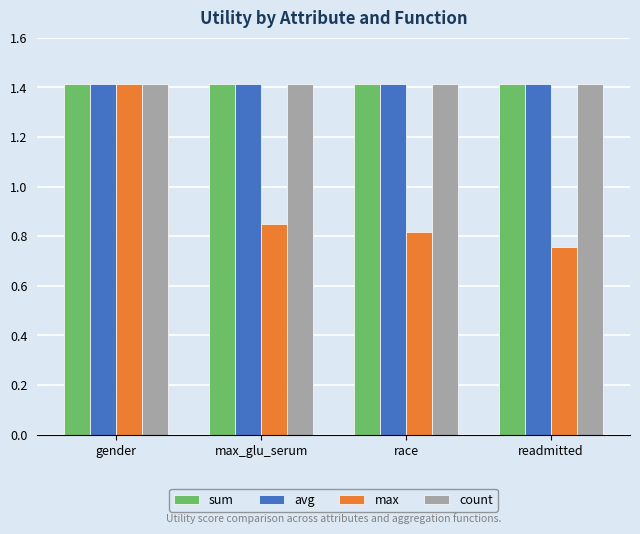

Which series has the largest range (max minus min)?

max